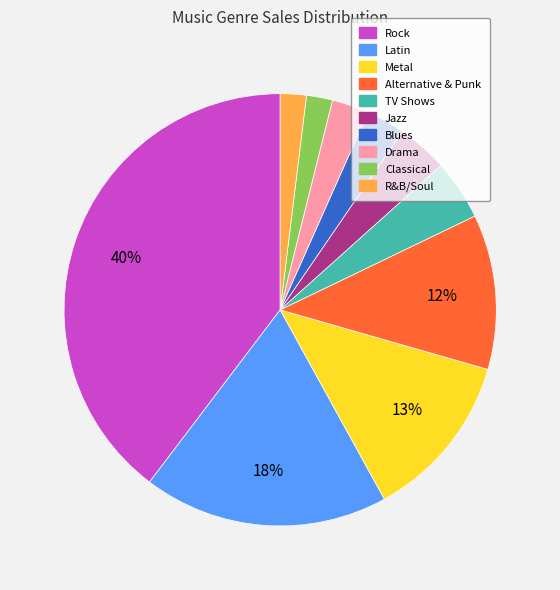

How many slices are in this pie chart?

10